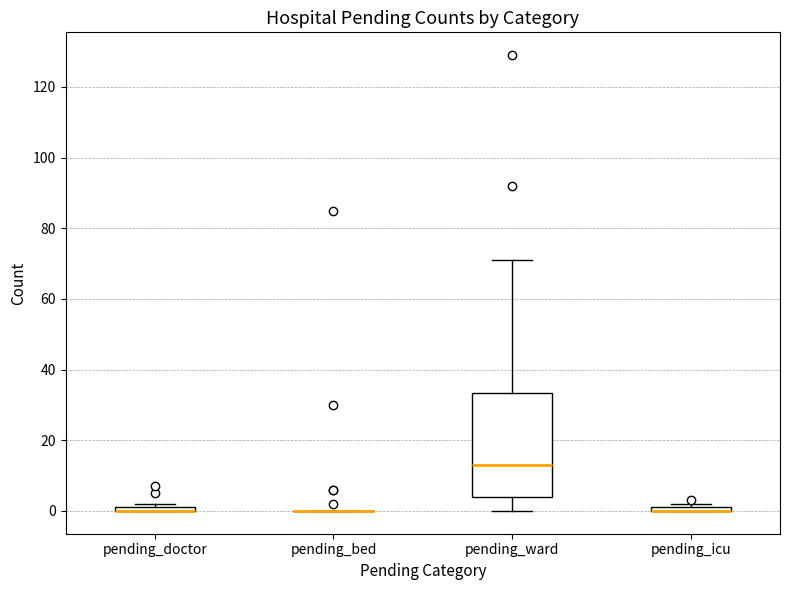

Comparing the boxes themselves (not the whiskers), which one is the tallest?

pending_ward